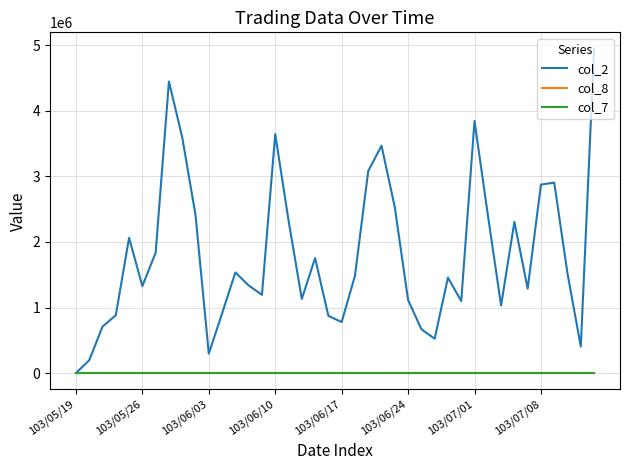

What is the difference between the maximum and minimum values in the col_7 series?

0.7